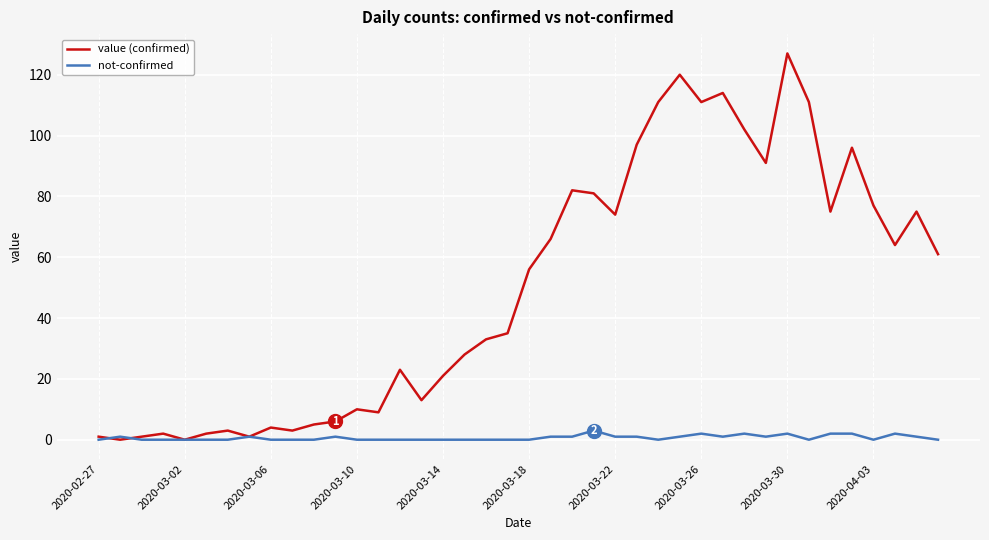

Which series has the largest total across all categories?

value (confirmed)